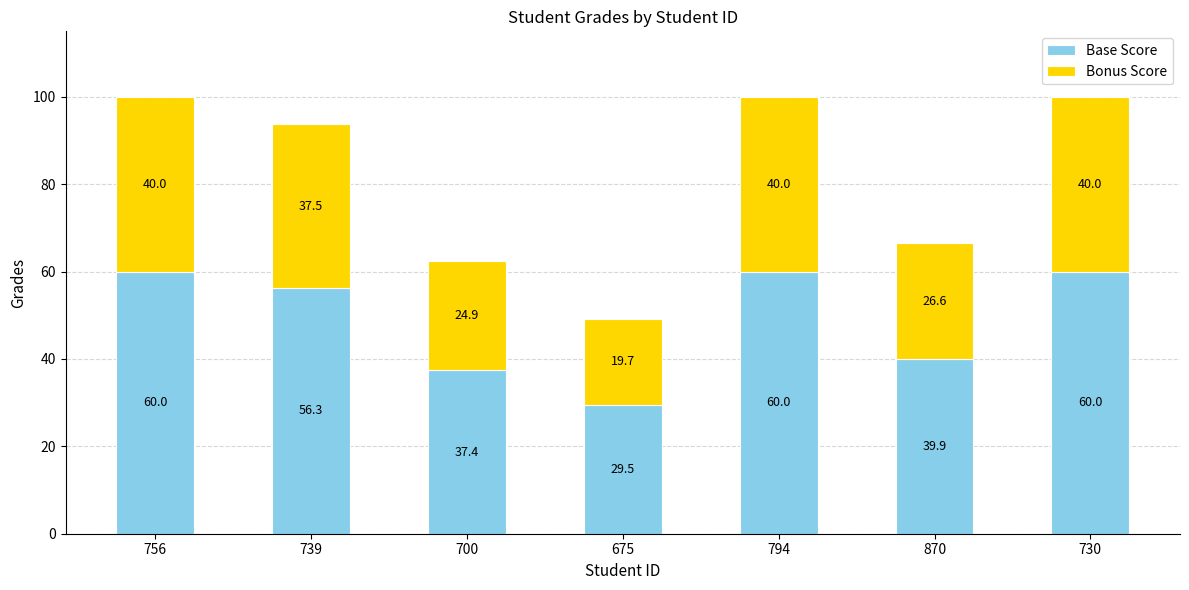

At which label does Base Score reach its minimum?

675